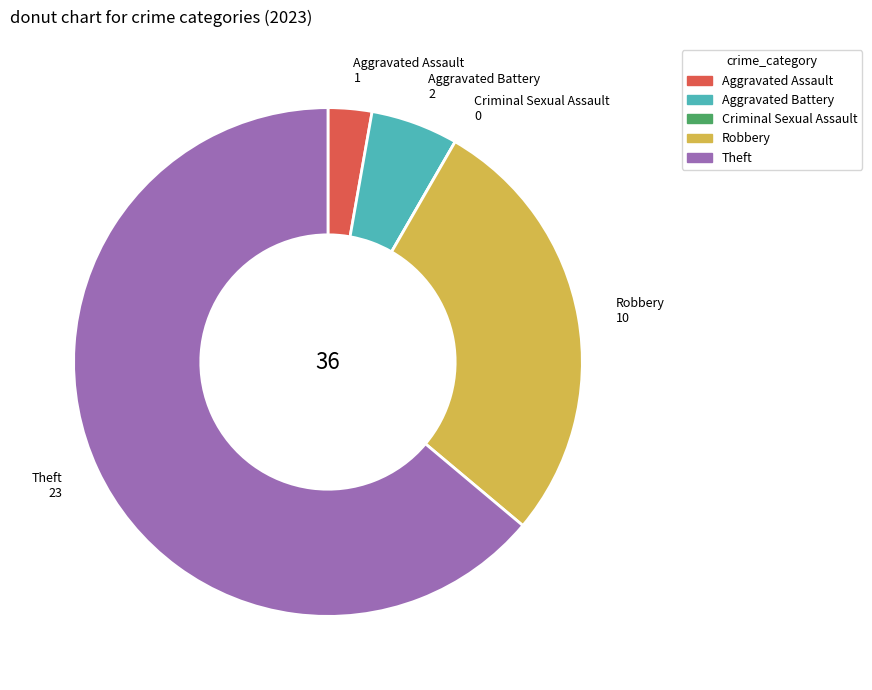

Between Aggravated Battery and Robbery, which is larger?

Robbery